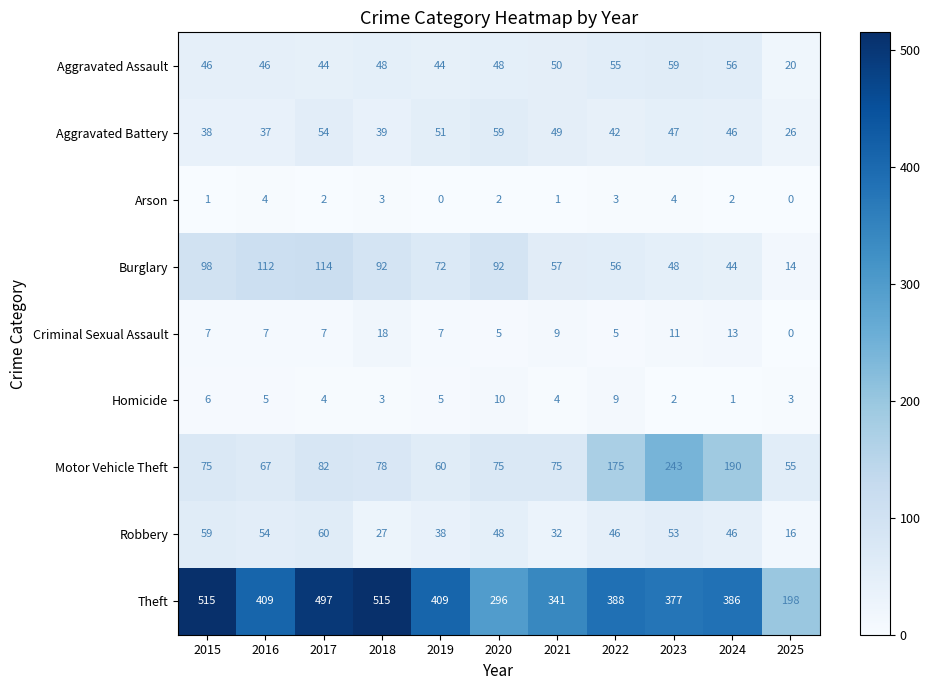

What is the approximate value of Motor Vehicle Theft at 2018, to the nearest 5?

80